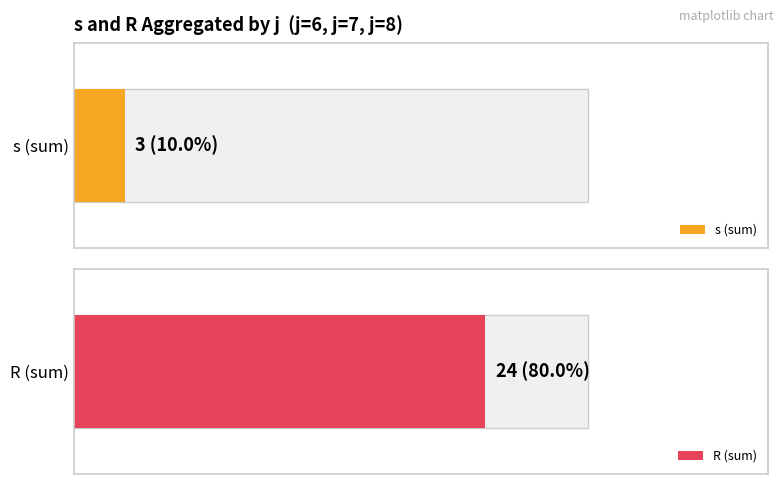

Count the number of data series in this chart.

2